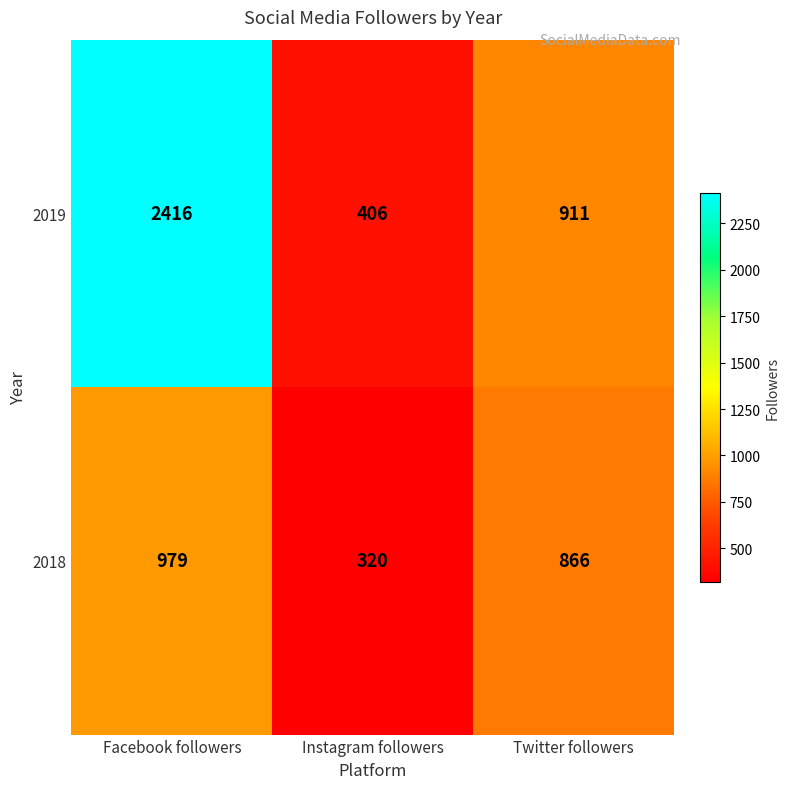

The 2018 series shows 1198 at Twitter followers. True or false?

False